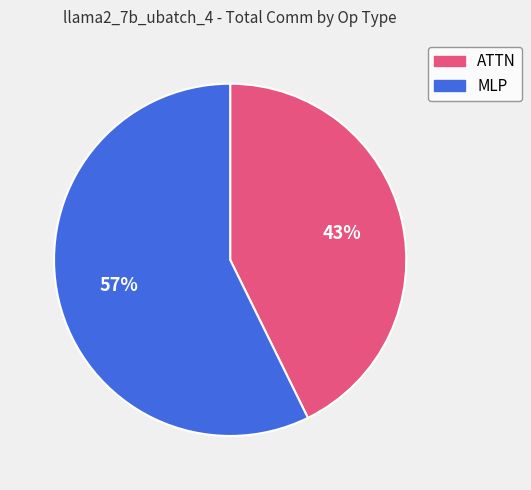

Is there a majority slice in this chart?

Yes